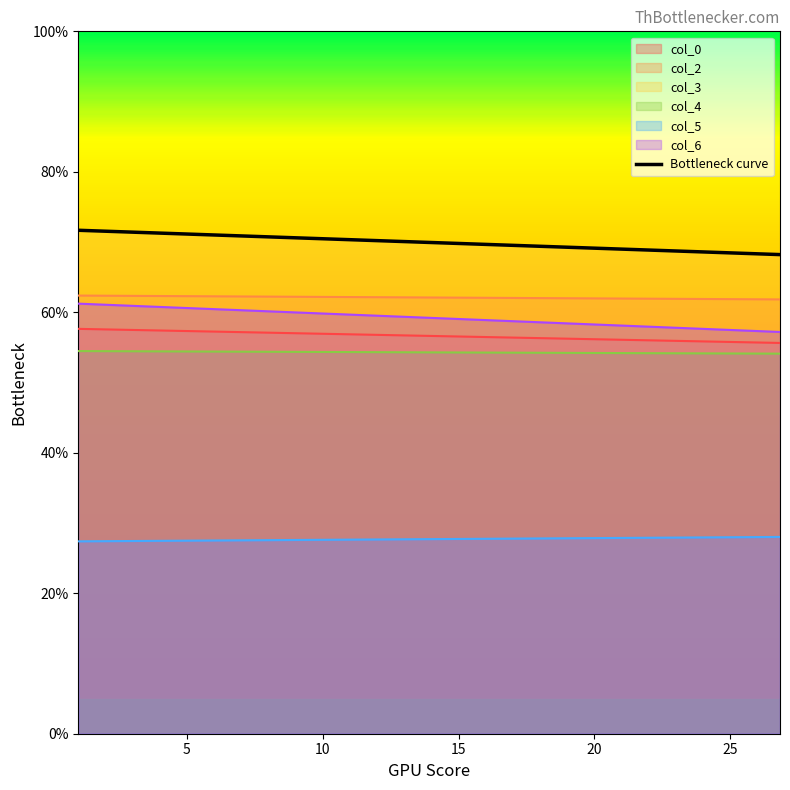

What is the average value of the col_4 series?

54.3